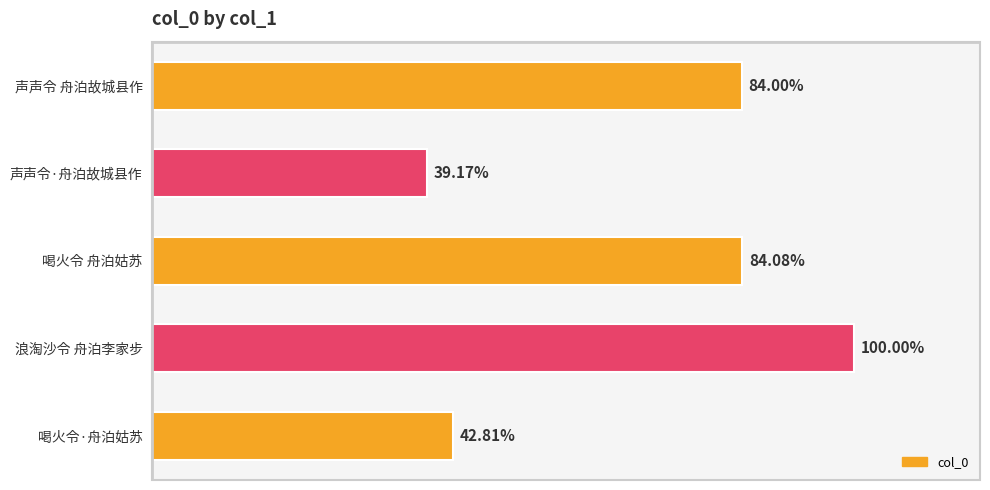

Are the bars horizontal?

Yes